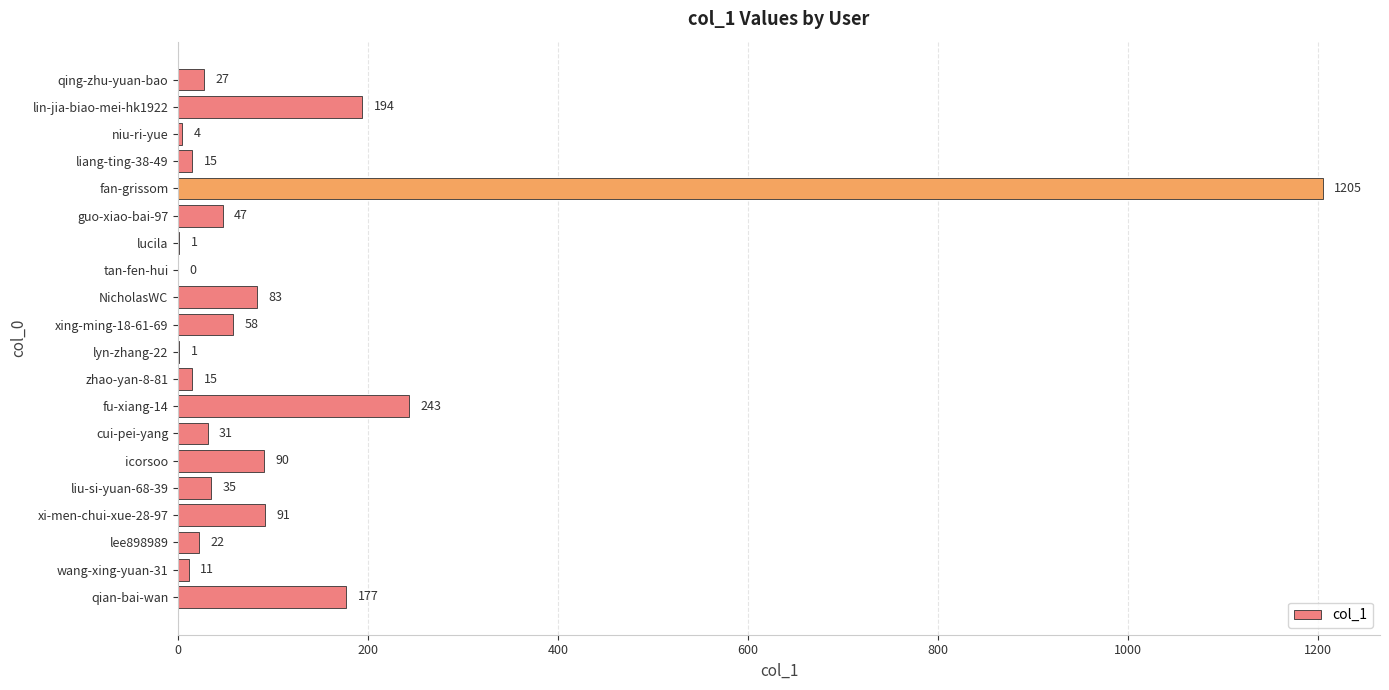

Which has a higher value, icorsoo or wang-xing-yuan-31?

icorsoo